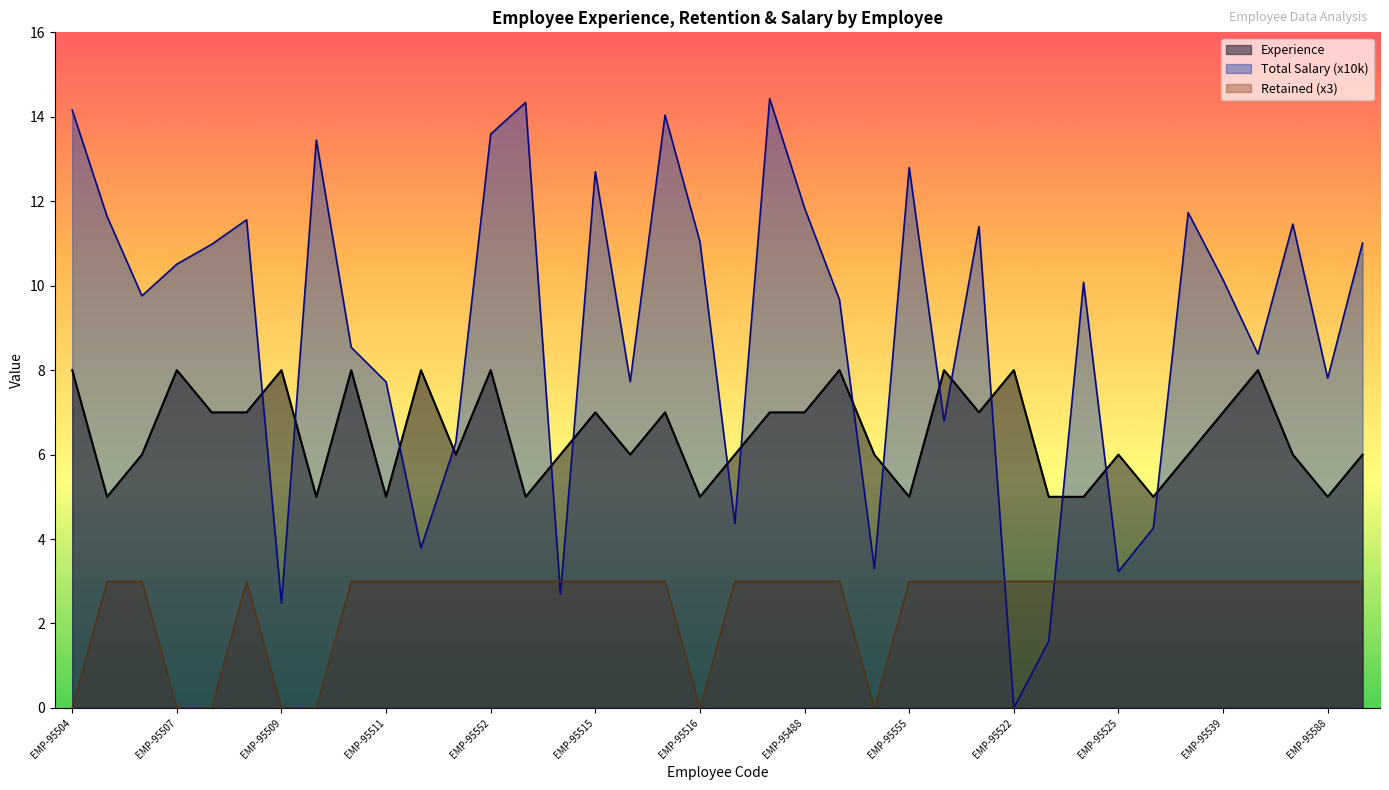

In Action 1 (Retain=1, Terminate=0), how many points are lower than both neighbors (excluding endpoints)?

2